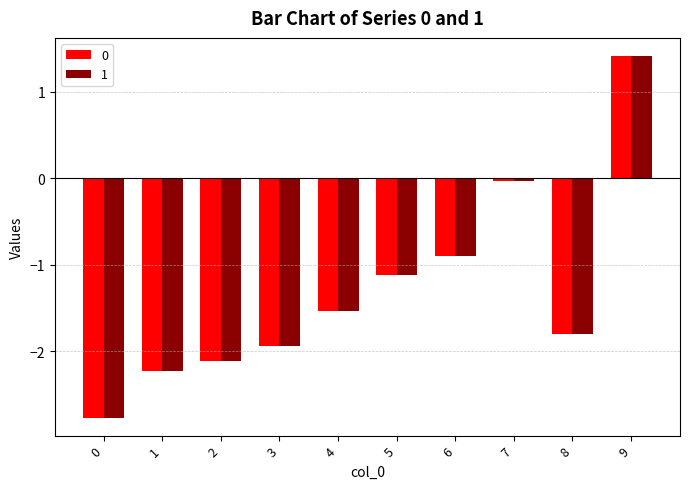

Between 3 and 9, which series saw the biggest shift?

1